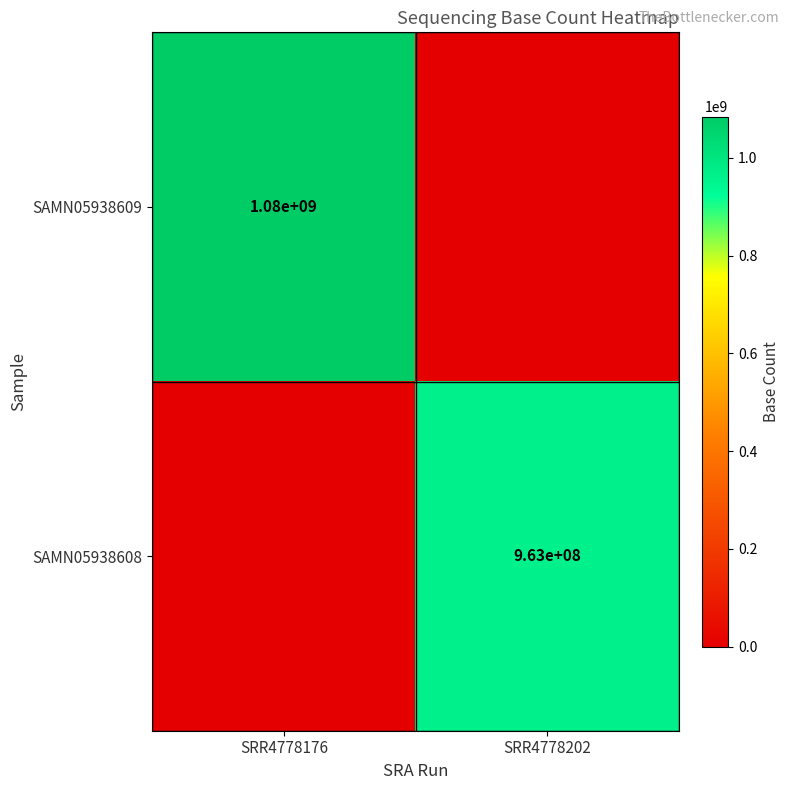

Is it true that SAMN05938608 equals 963000000 at SRR4778202?

True